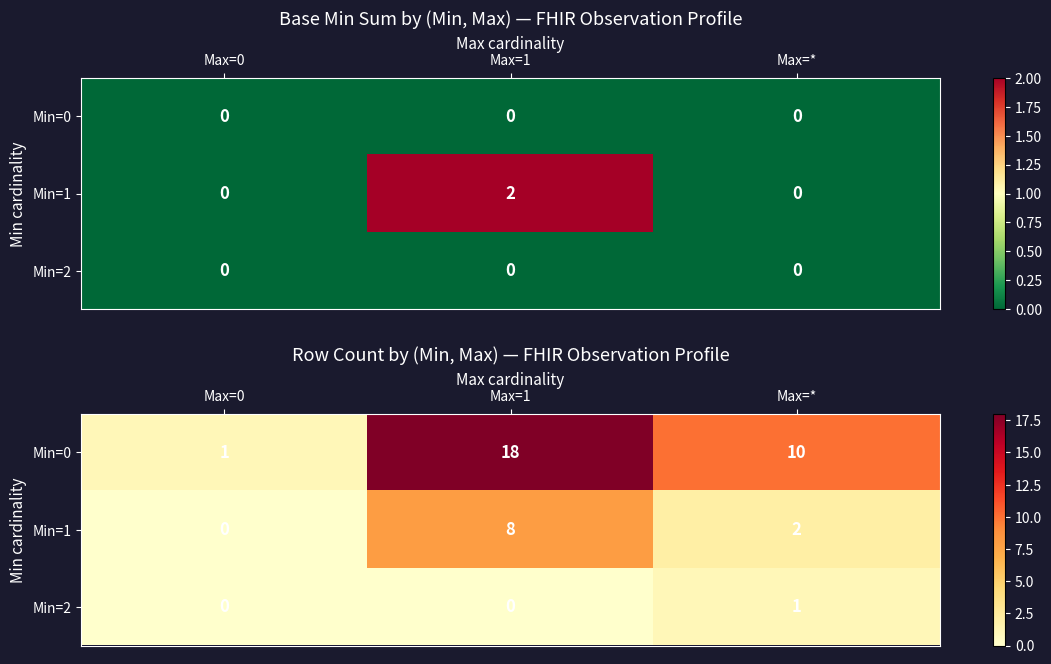

The Min=2 series shows 0 at Max=1. True or false?

True